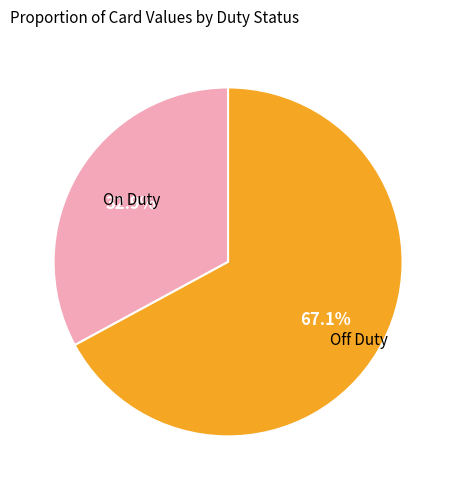

Is there a majority slice in this chart?

Yes